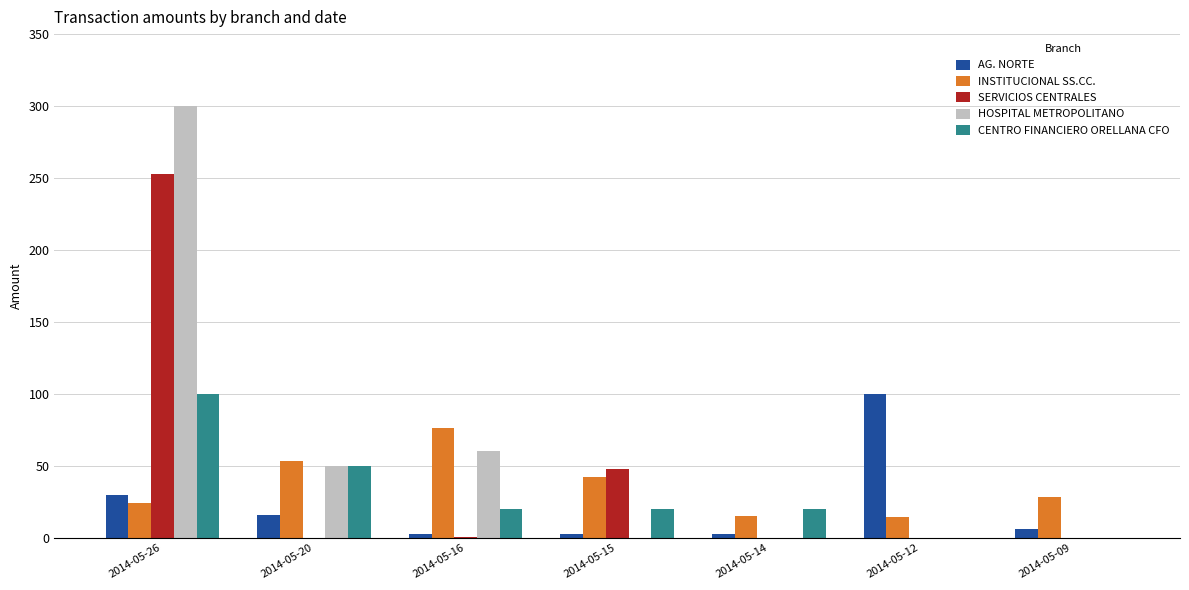

Is it true that CENTRO FINANCIERO ORELLANA CFO equals 20.0 at 2014-05-14?

True